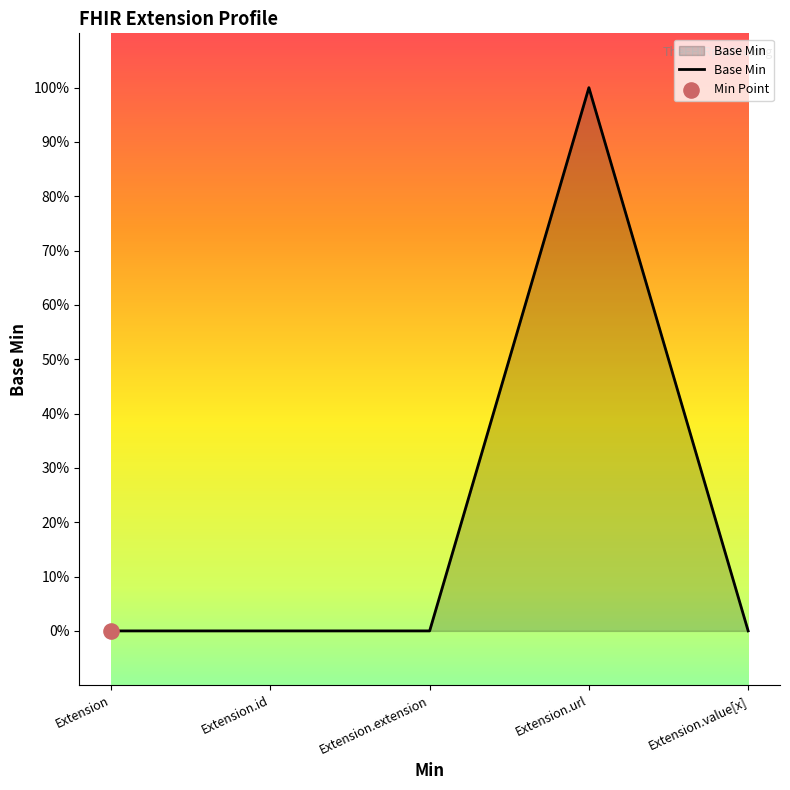

What is the change in value from Extension.extension to Extension.url?

+1